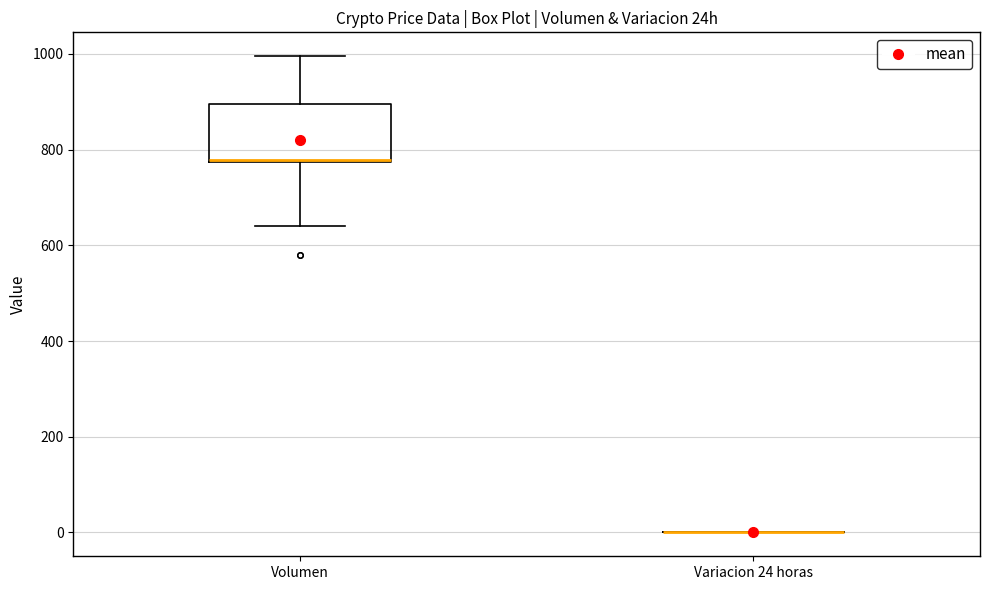

Reading left to right, transcribe this box plot: for each box, give where its median line is, the range the box spans, and where its two whiskers end, as read against the y-axis. The values are not printed on the chart, so give them approximately, as read against the axis.

Volumen: median 780, box 780 to 900, whiskers 640 to 1000
Variacion 24 horas: box collapsed to a line at 0, whiskers 0 to 0